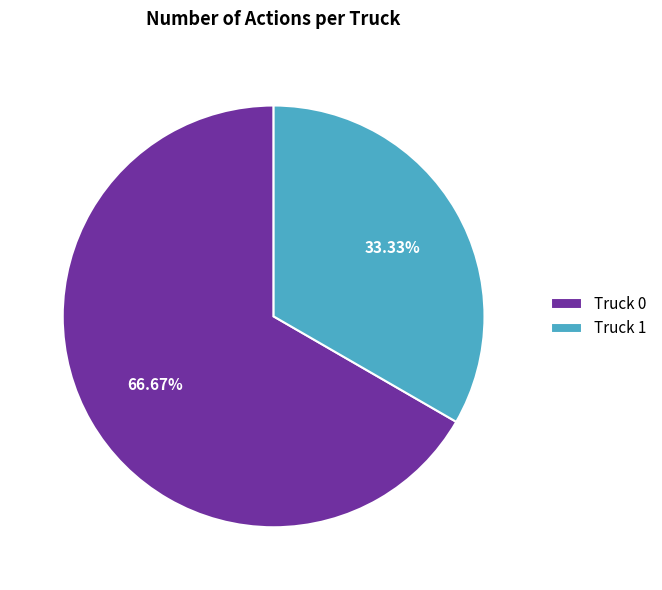

To the nearest percent, what is the difference between the Truck 1 and Truck 0 slice percentages?

33%